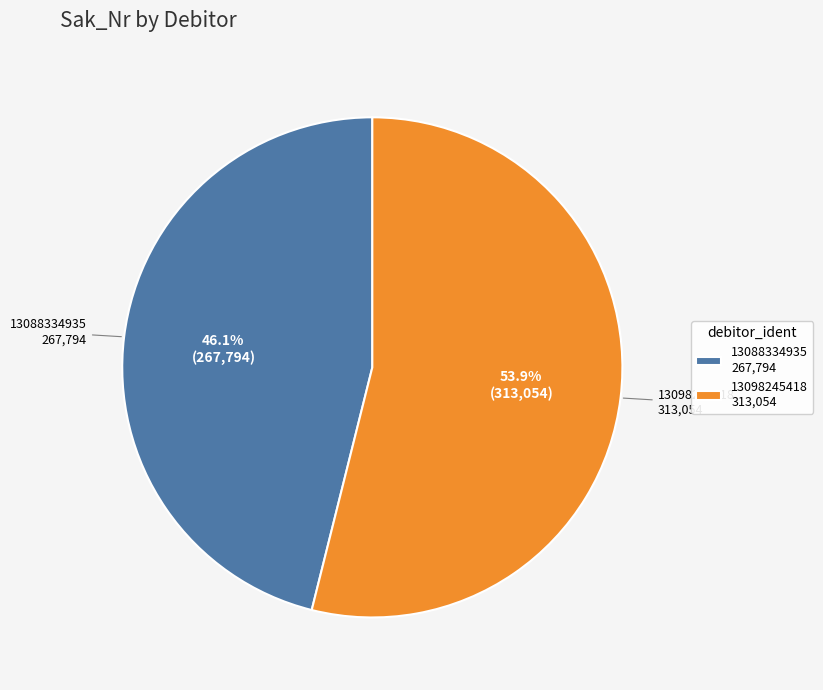

What is the smallest slice in the pie chart?

13088334935